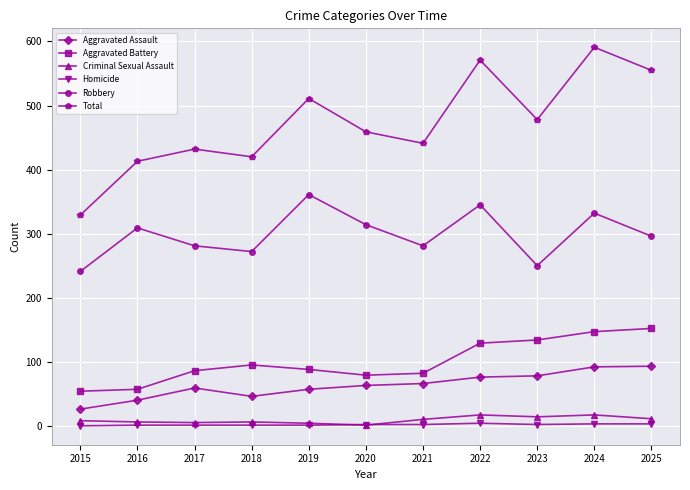

Is the value of Robbery at 2020 greater than the value of Homicide at 2016?

Yes